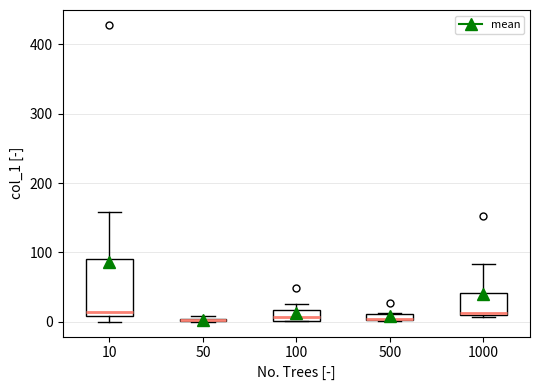

Comparing the boxes themselves (not the whiskers), which one is the tallest?

10